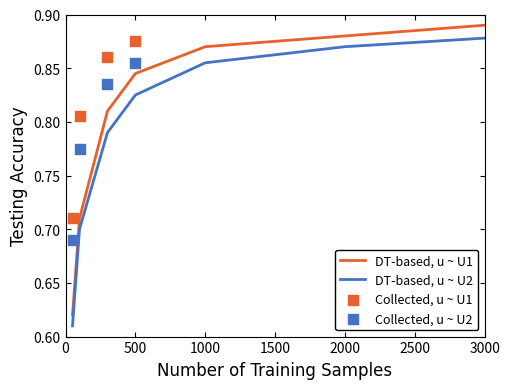

Which series contains the highest Y value?

DT-based, u ~ U1